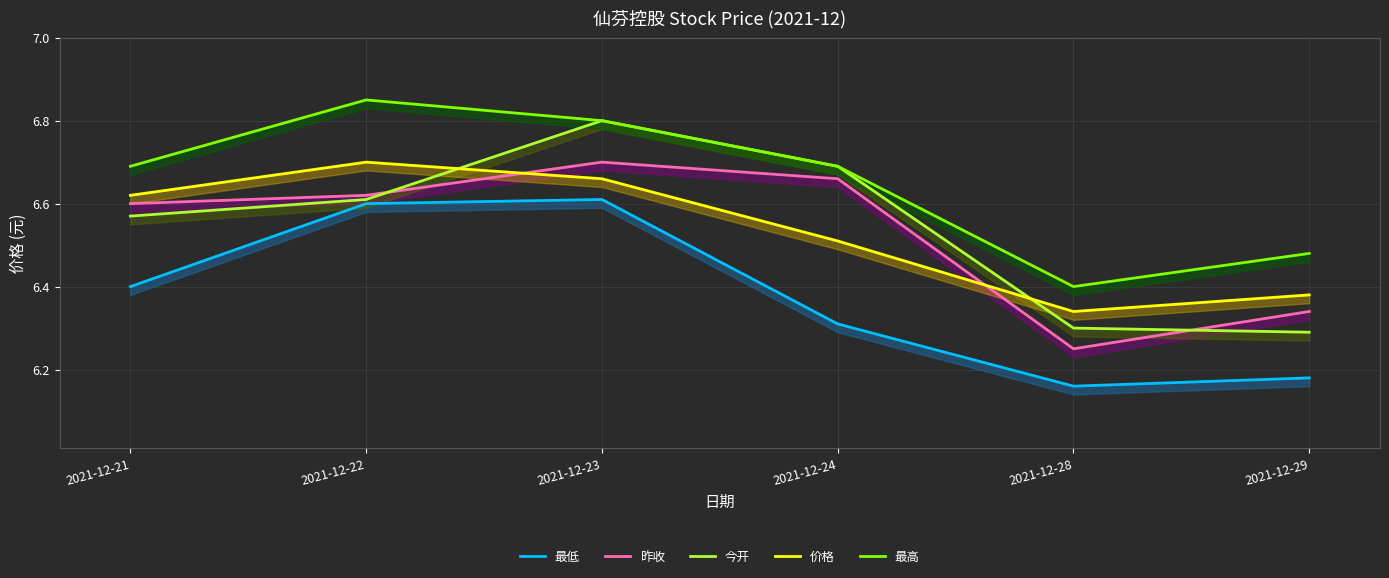

What is the minimum value shown in the chart?

6.2